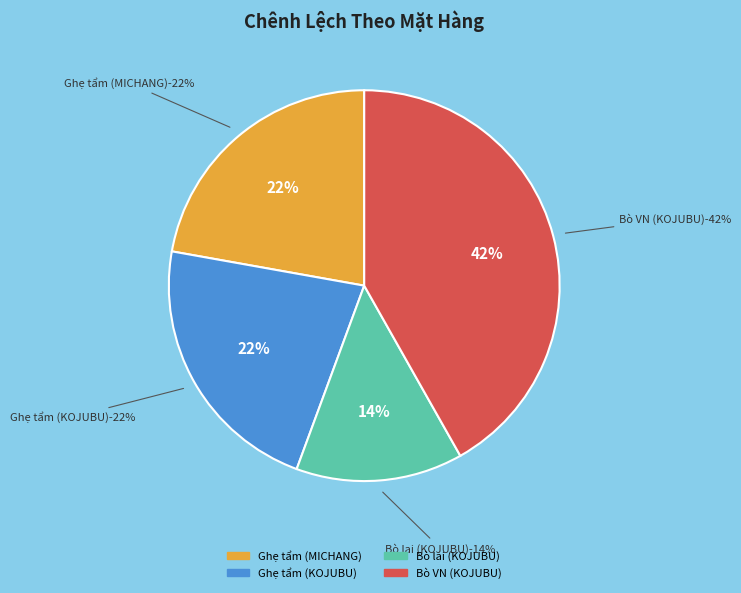

Count the number of slices in the pie.

4